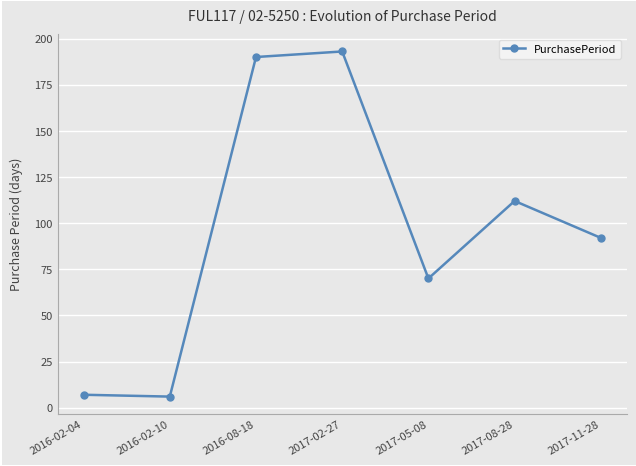

What is the smallest value displayed?

6